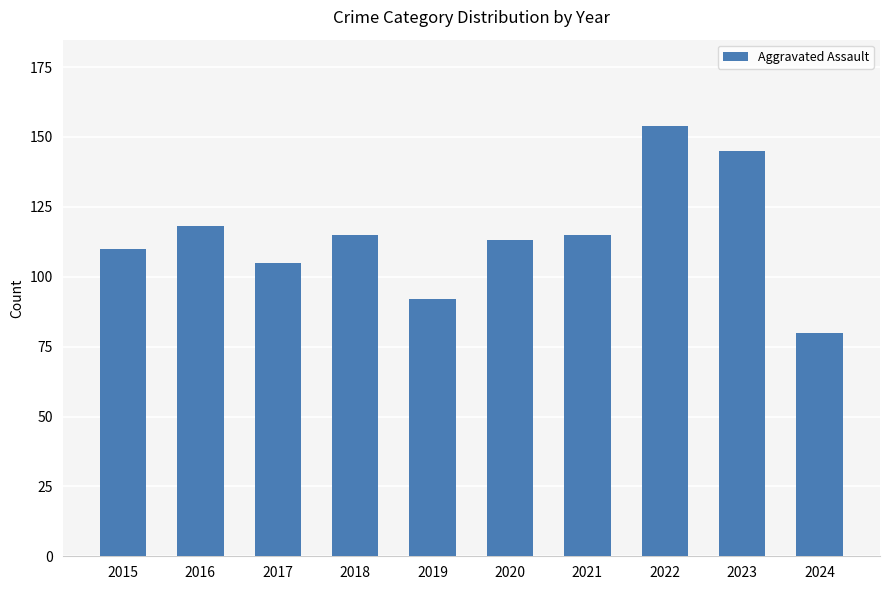

True or false: the data shows 159 at 2017.

False